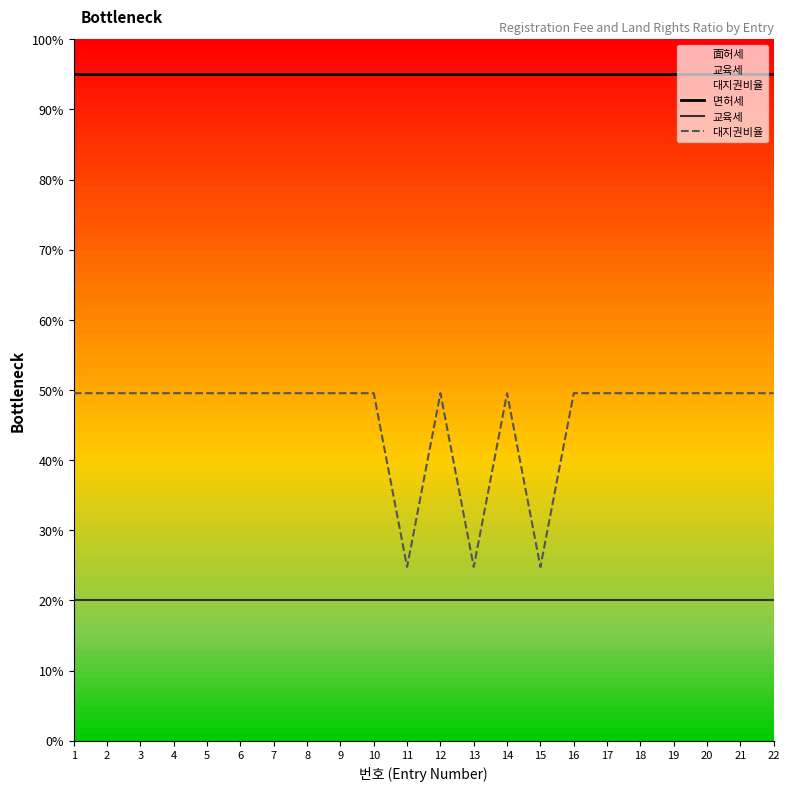

What is the value of the 교육세 point at the 15th from the left?

20.0